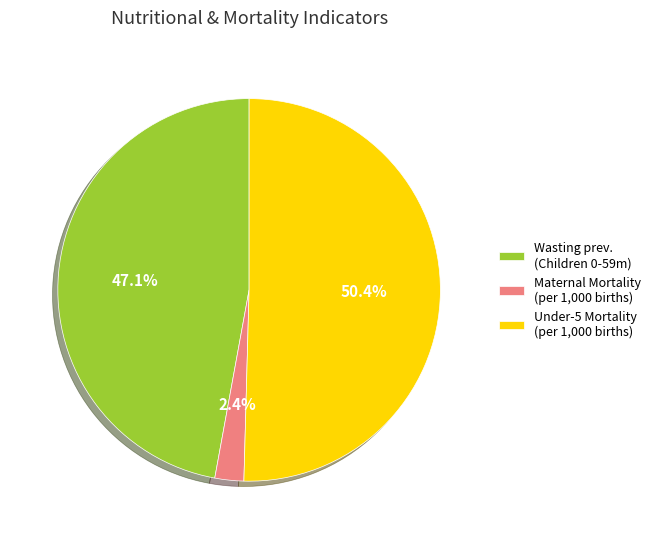

Count the number of slices in the pie.

3